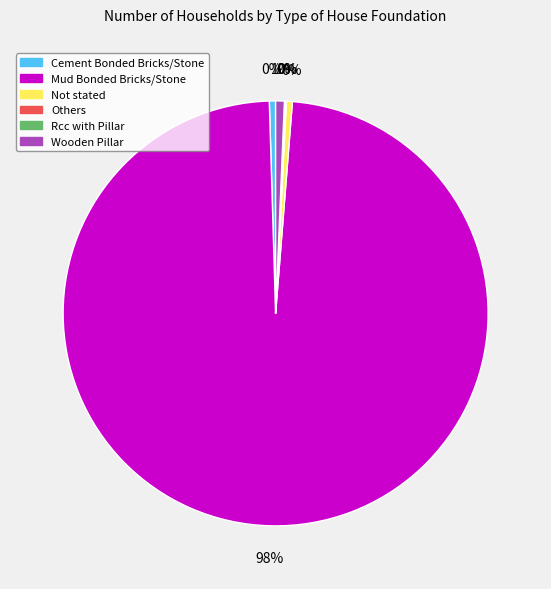

Which category has the biggest portion of the pie?

Mud Bonded Bricks/Stone